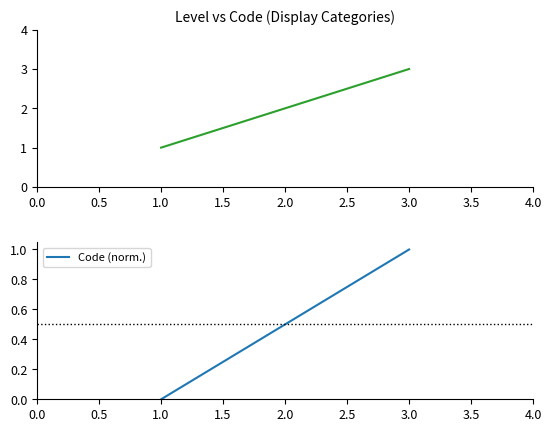

What is the highest value of the Code (norm.) series?

1.0